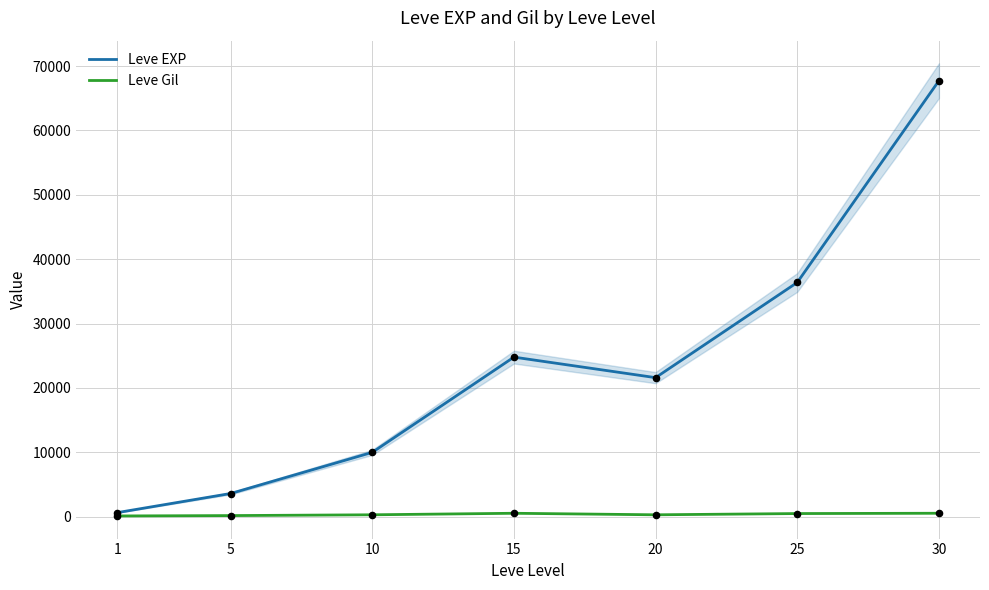

What are all the series names shown in the legend?

Leve EXP, Leve Gil